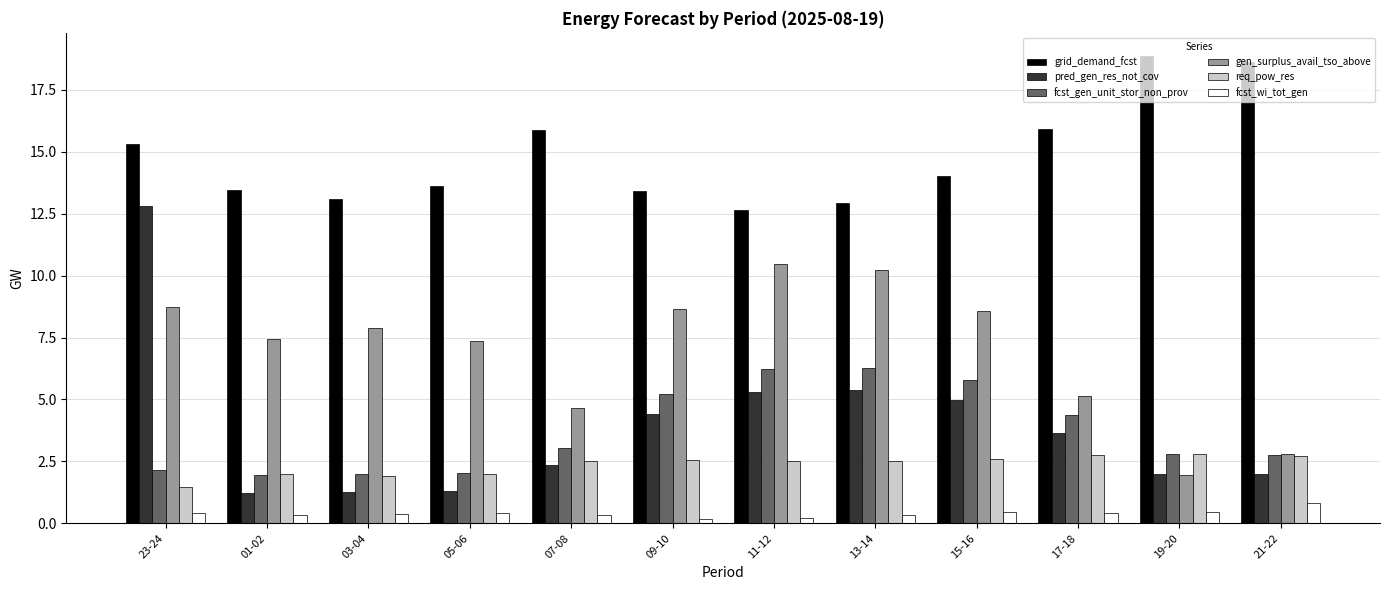

At which category is the sum across all series the highest?

23-24